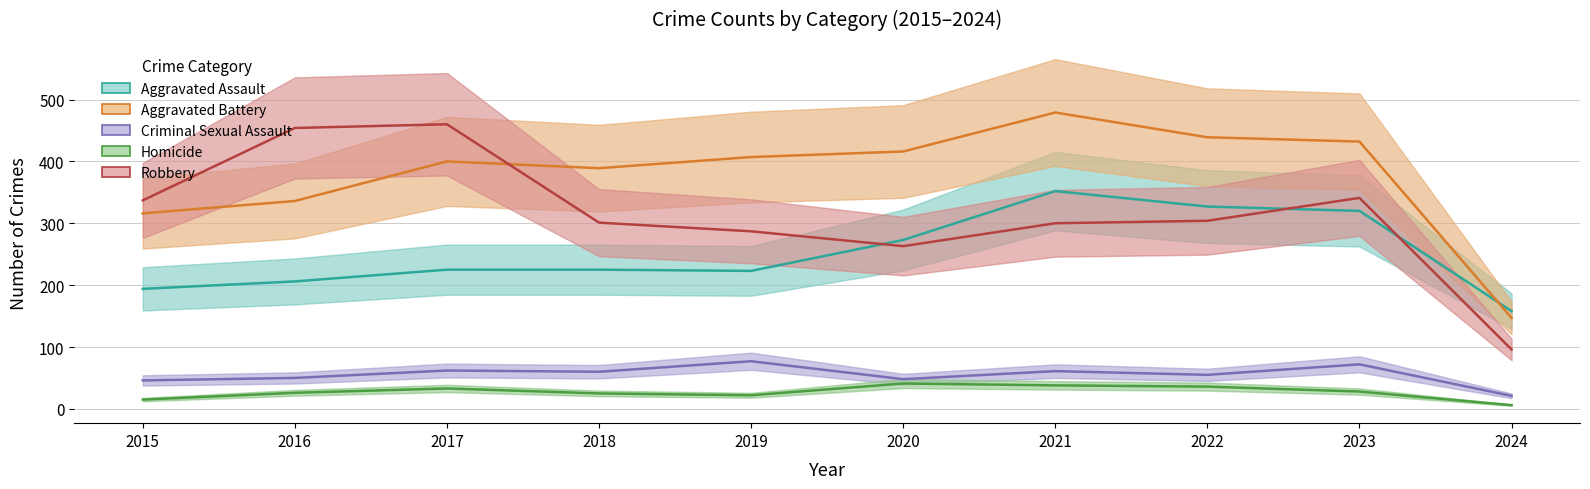

What is the approximate value of Aggravated Battery at 2016?

336